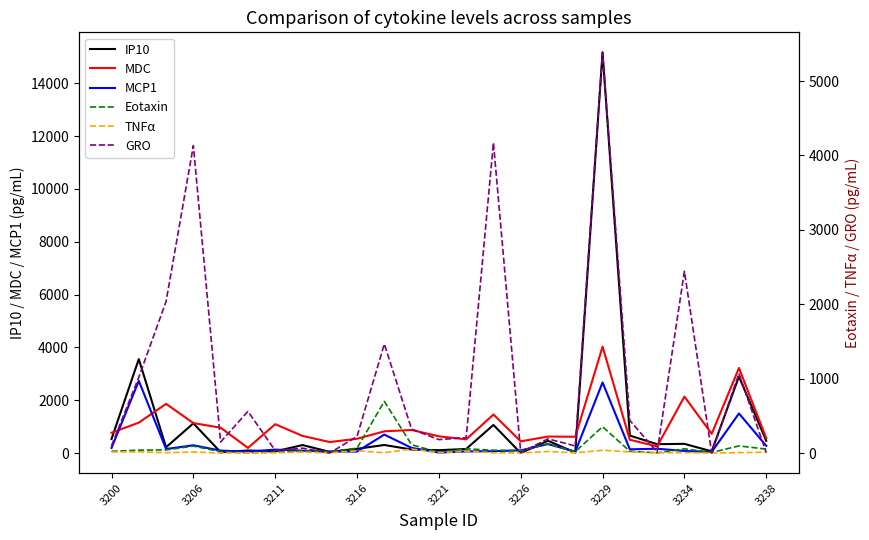

What is the highest value of the IP10 series?

15164.0